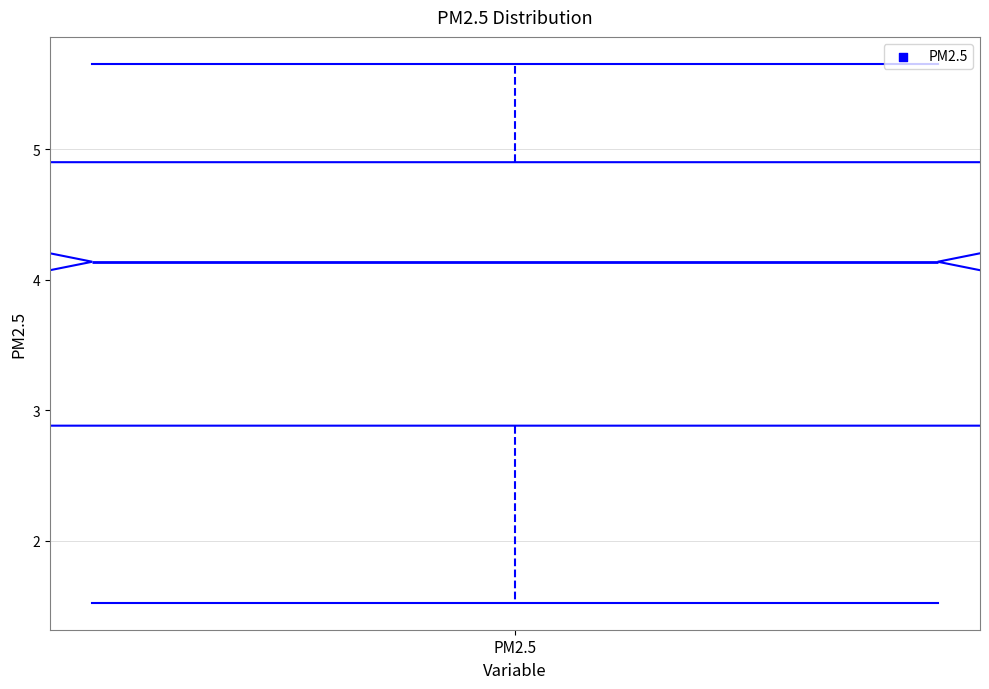

Read this box plot against the y-axis: the position of the median line, the range covered by the box, and the ends of both whiskers. The values are not printed on the chart, so give them approximately, as read against the axis.

median 4.1, box 2.9 to 4.9, whiskers 1.5 to 5.7